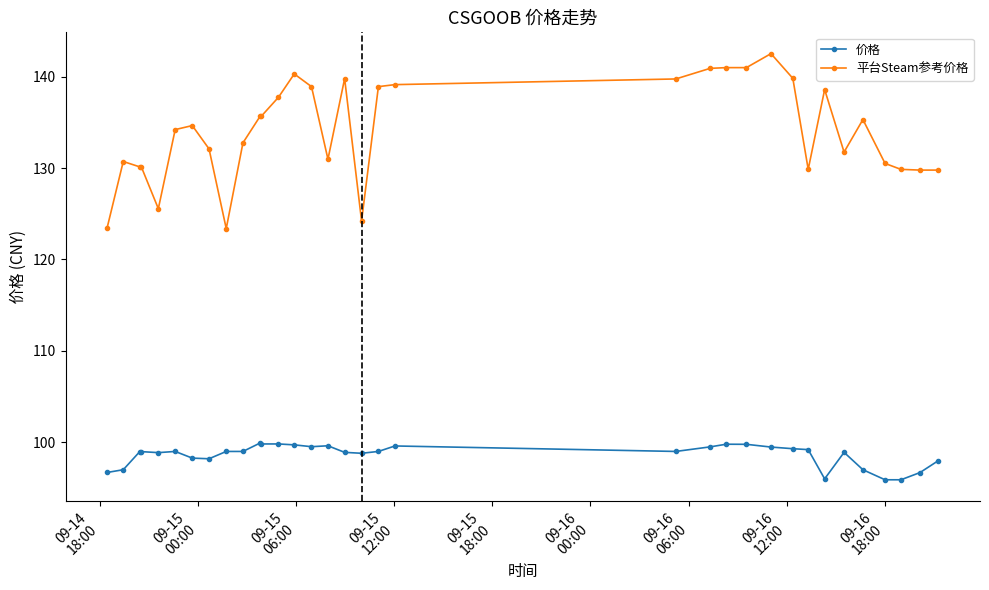

List the series in order of their overall mean, highest first.

平台Steam参考价格, 价格